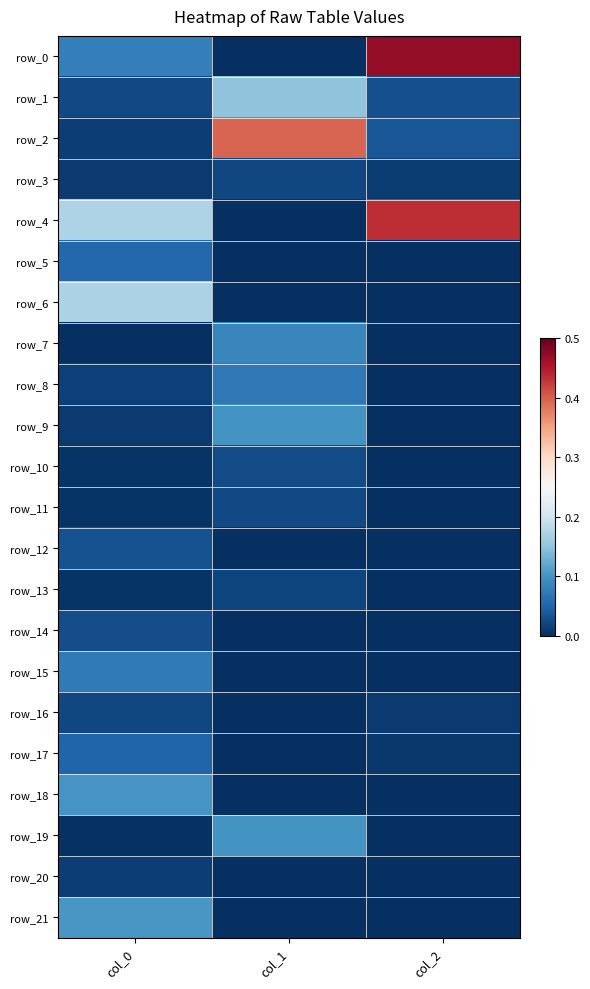

At which label is row_1 closest to 0?

col_0